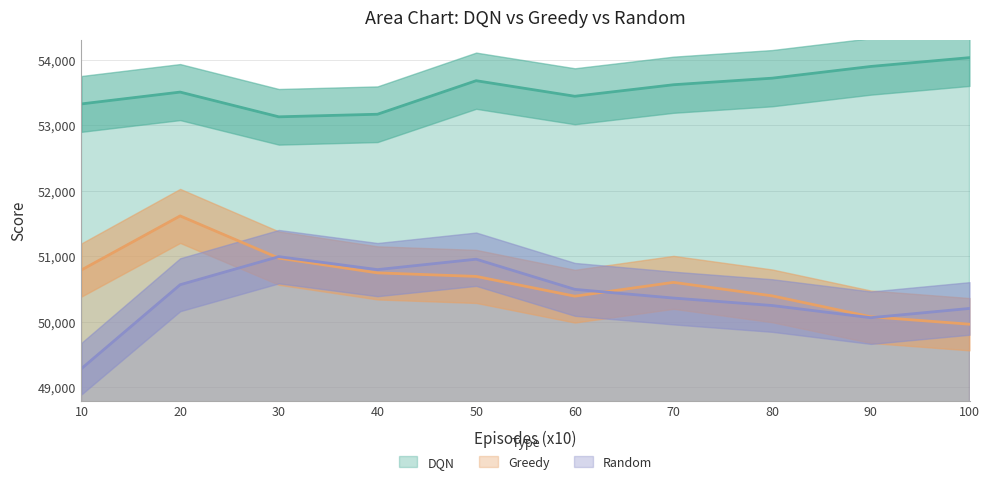

True or false: DQN has a value of 13955.9 at 50.

False